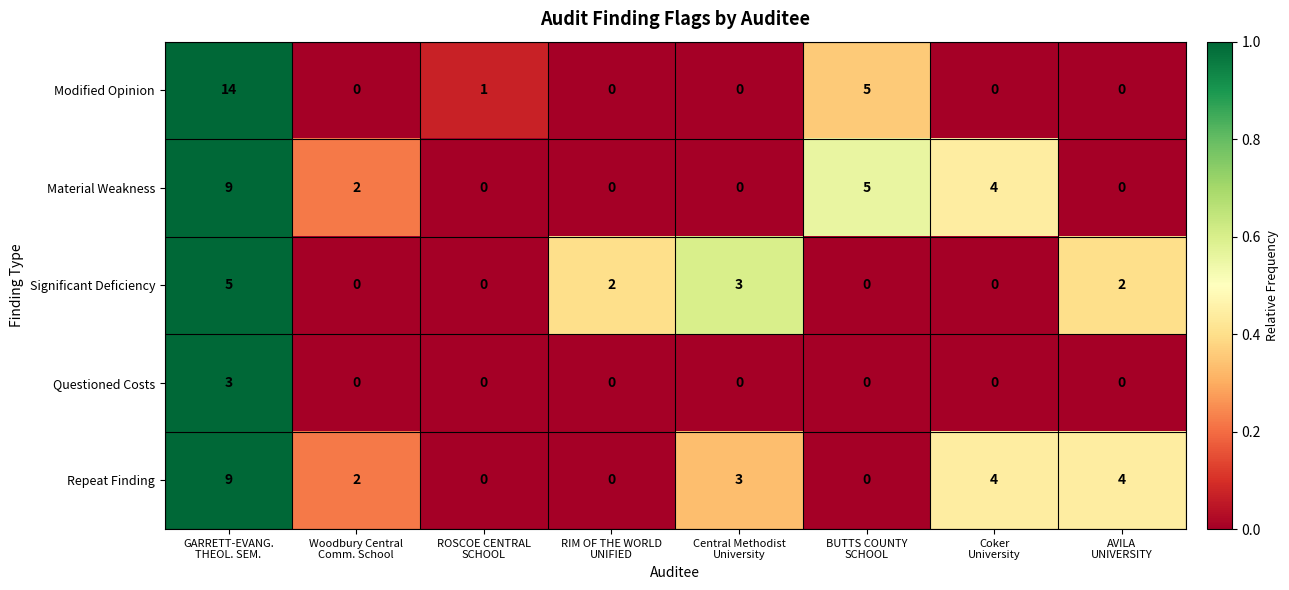

How many Questioned Costs values are between 0 and 1?

7